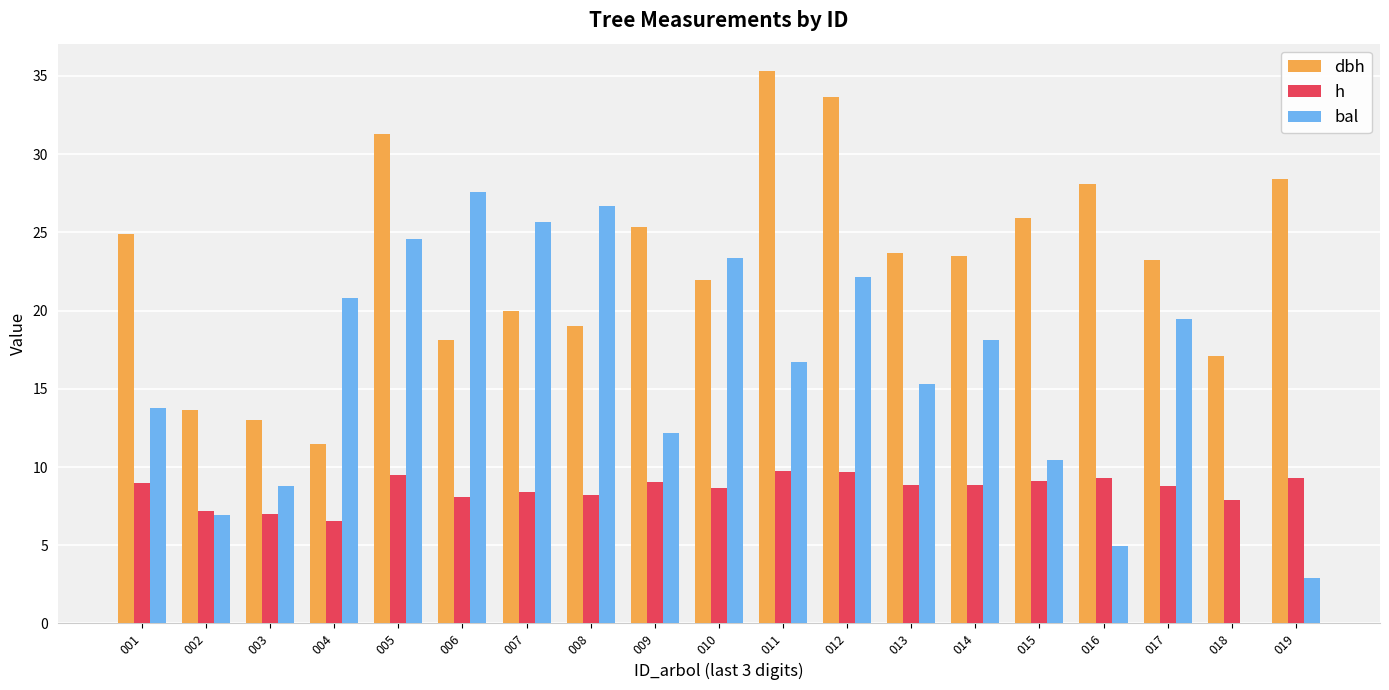

At which category does the chart reach its peak across all series?

011